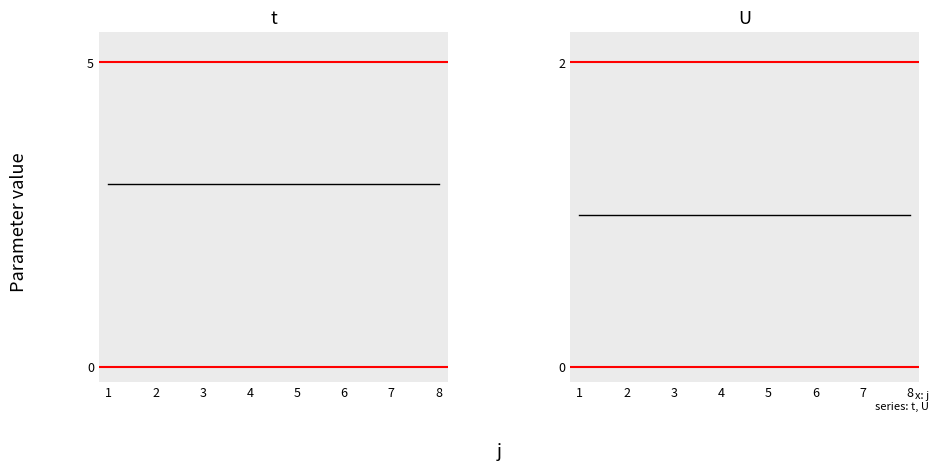

Read the t value at 3.

3